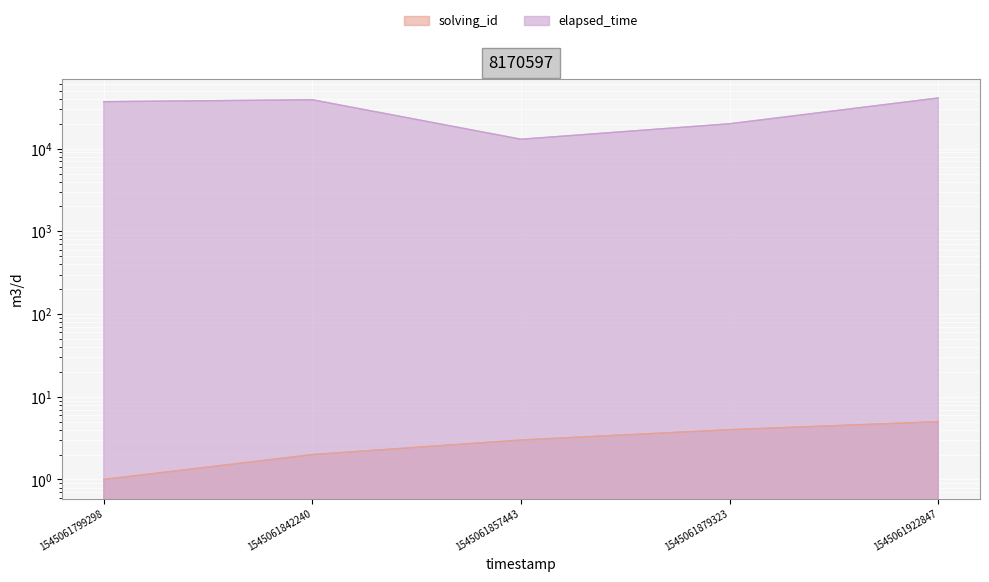

How many interior local peaks does the elapsed_time series have?

1